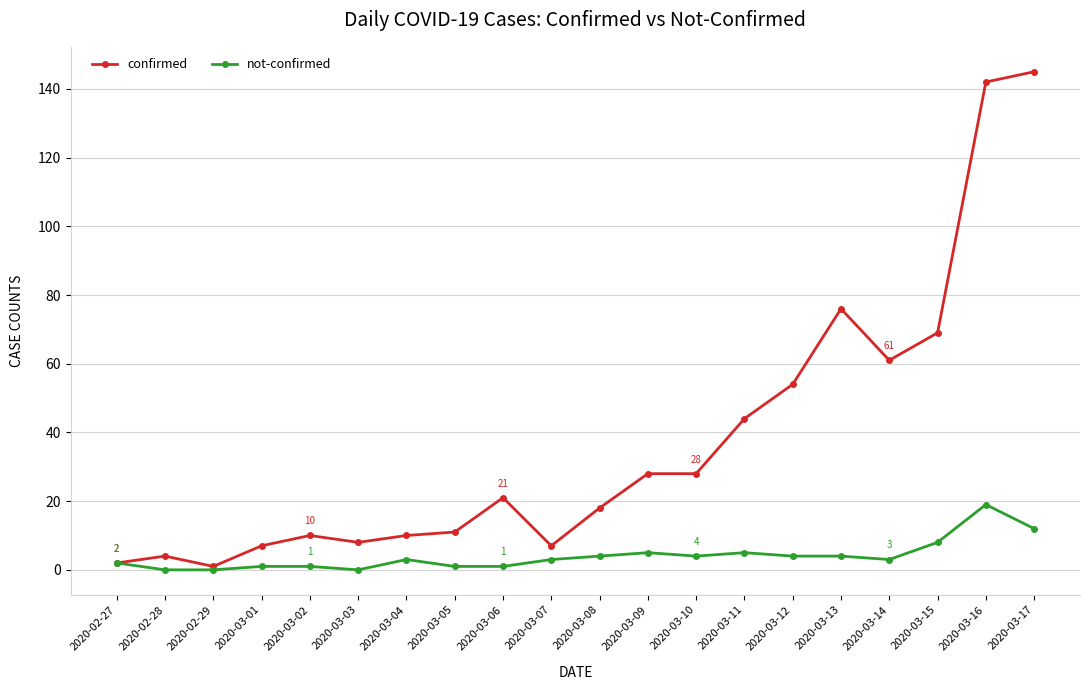

What is the total value across all series at 2020-03-11?

49